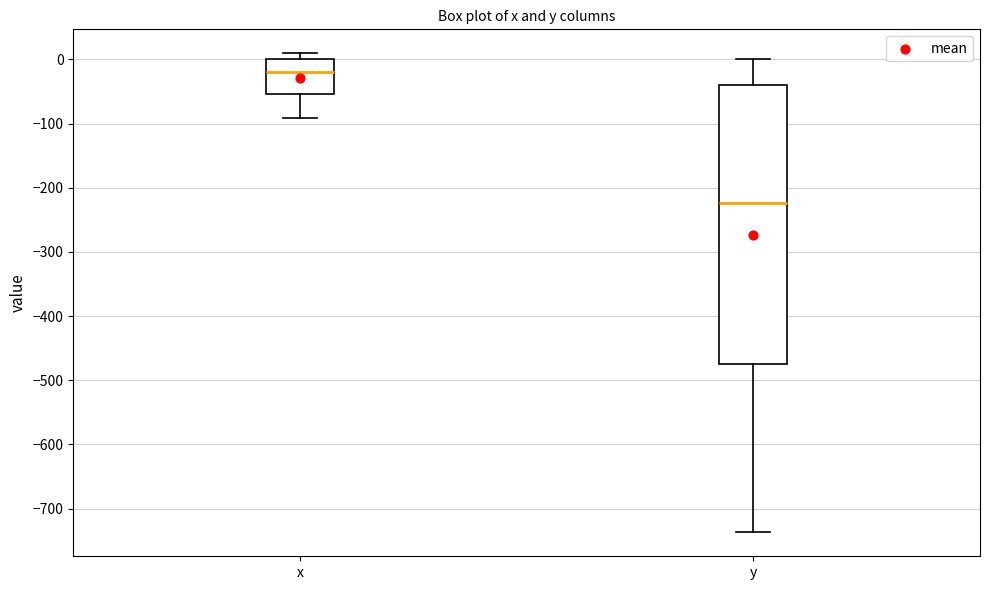

Which box has the lowest median line?

y